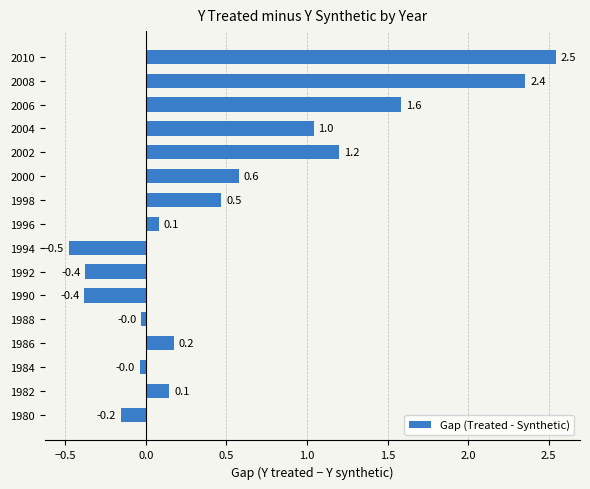

What is the maximum value shown in the chart?

2.5